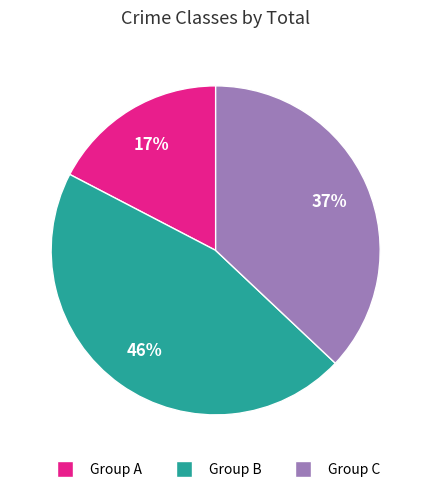

What is the smallest slice in the pie chart?

Group A